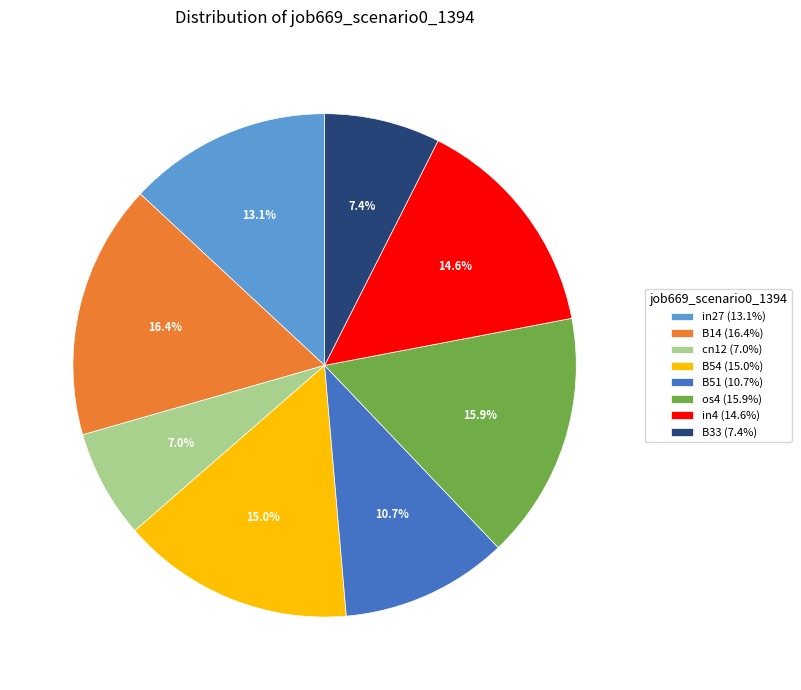

Count the number of slices in the pie.

8